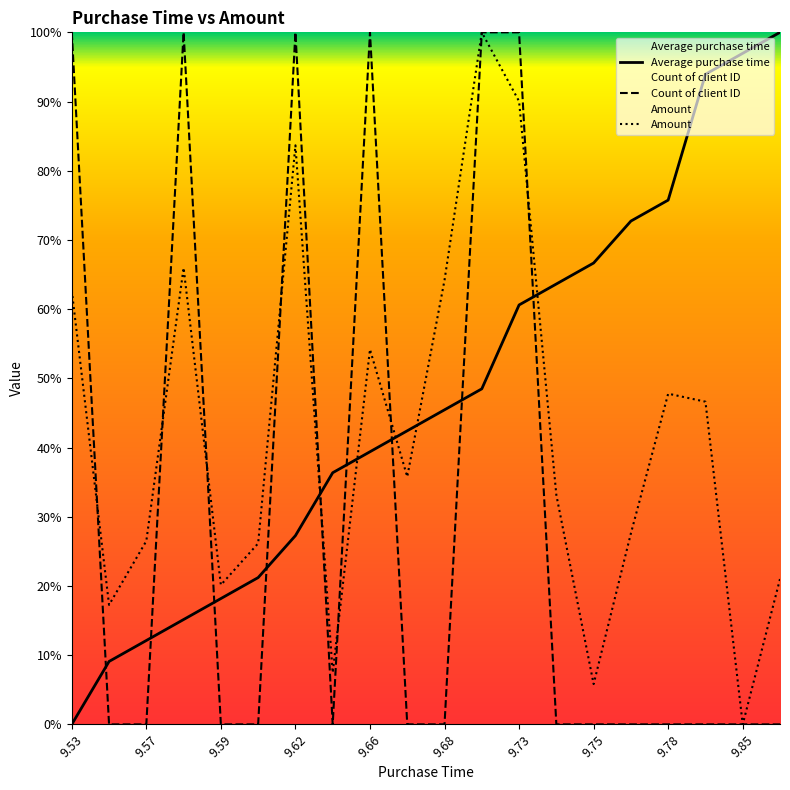

What is the difference between the highest and lowest values at 9.73?

39.4